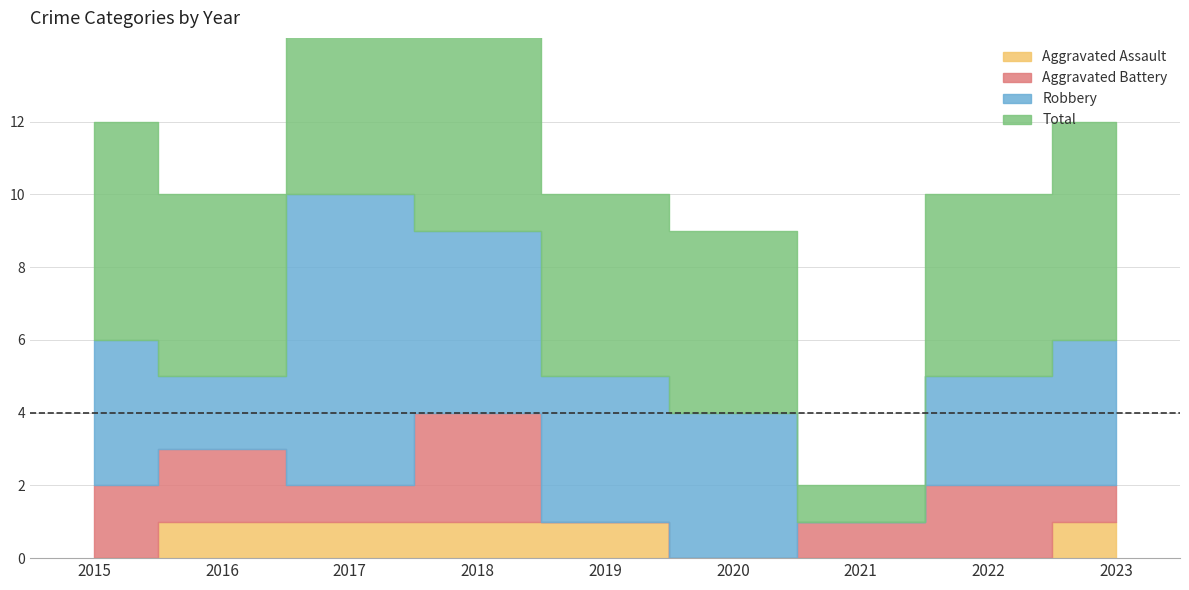

True or false: Total and Aggravated Assault cross at least once.

False